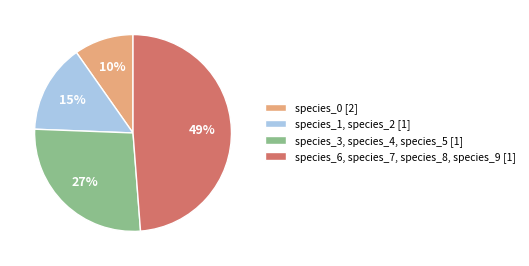

What is the smallest slice in the pie chart?

species_0 [2]